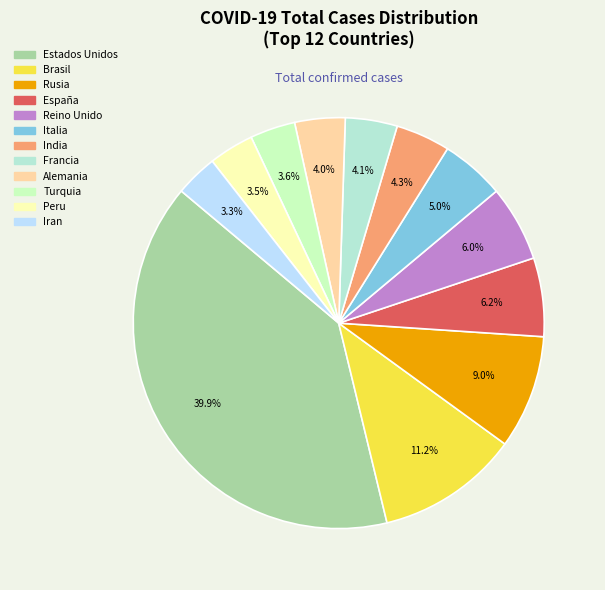

To the nearest percent, what is the difference between the largest and smallest slice percentages?

37%